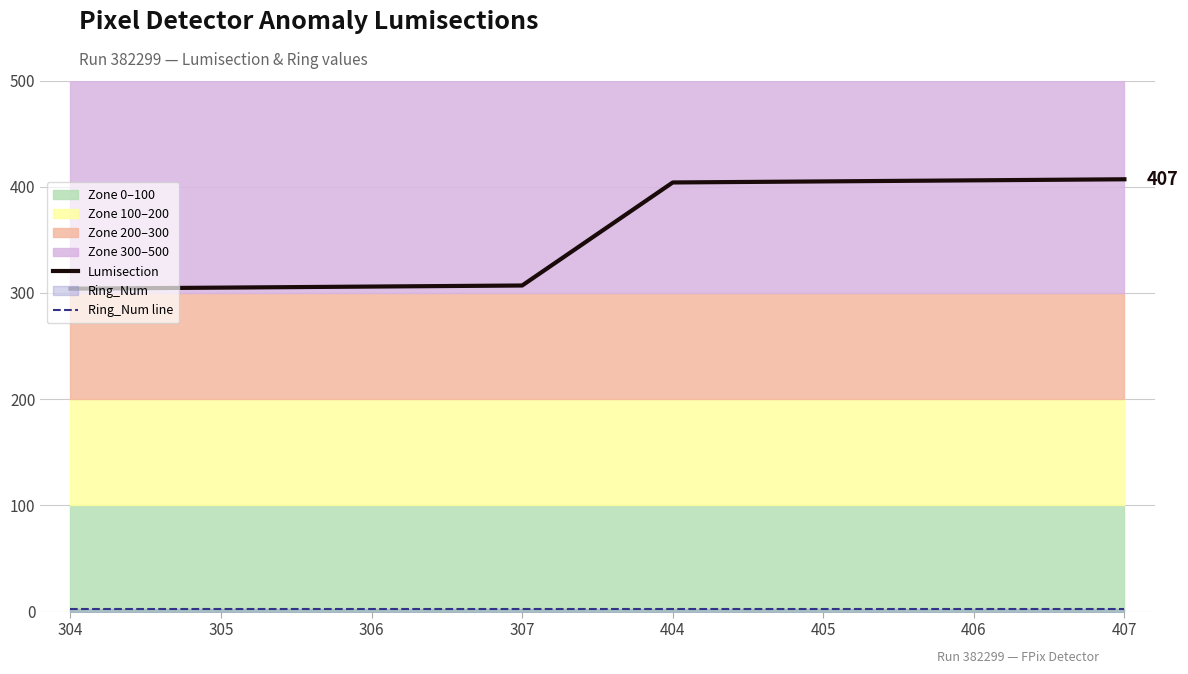

How many lines are shown in the chart?

2